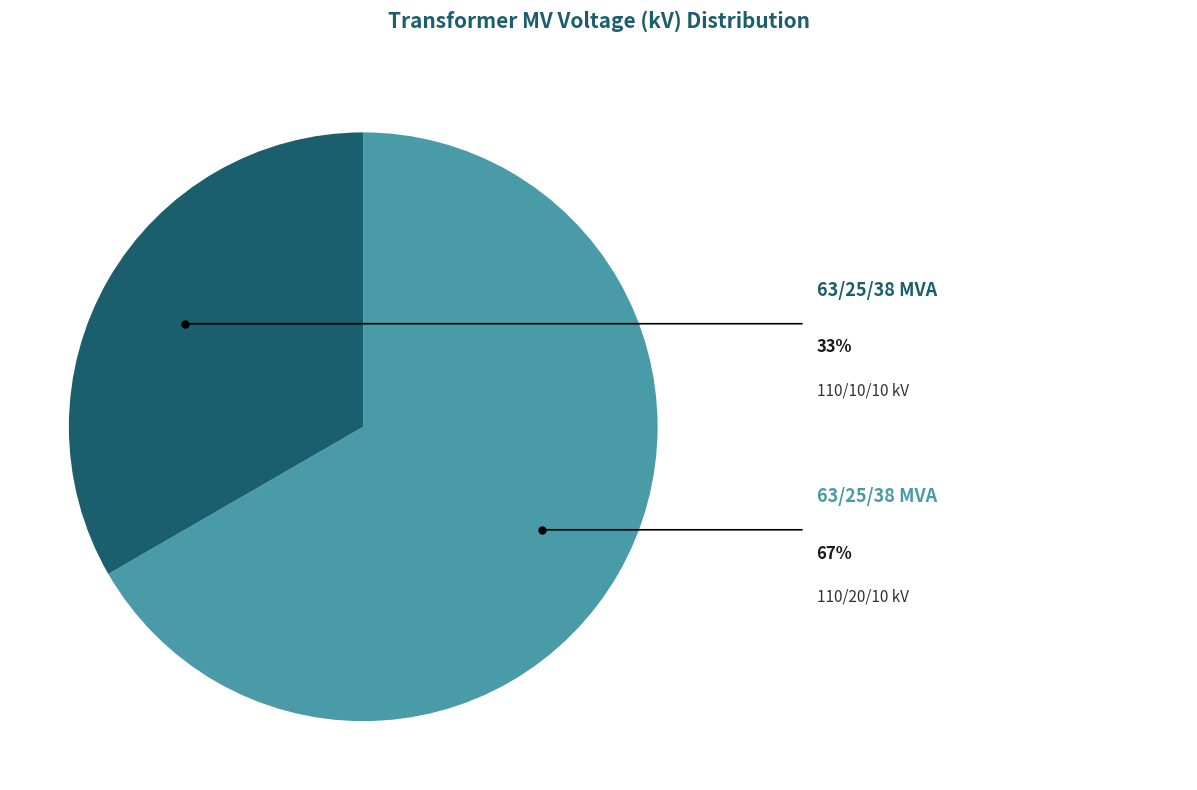

Is there a majority slice in this chart?

Yes